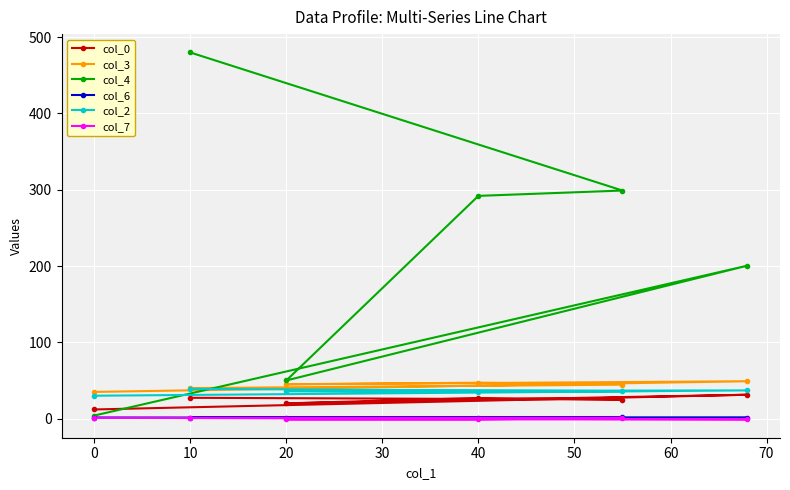

True or false: col_2 and col_6 intersect in this chart.

False